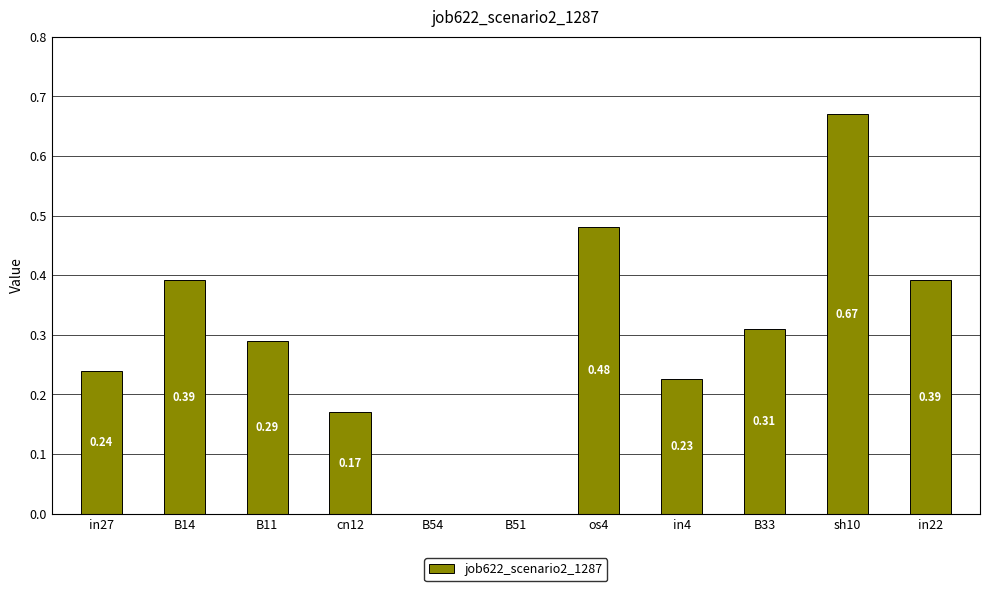

Are the bars horizontal?

No